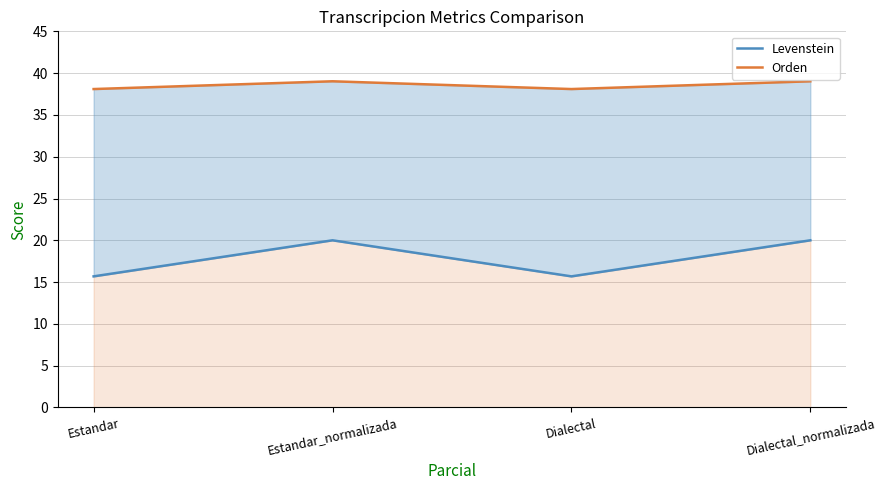

True or false: Levenstein and Orden intersect in this chart.

False